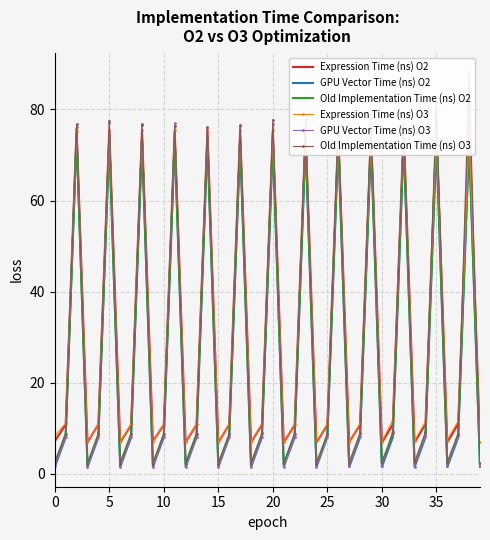

Between 15 and 35, which series saw the biggest shift?

Old Implementation Time (ns) O3